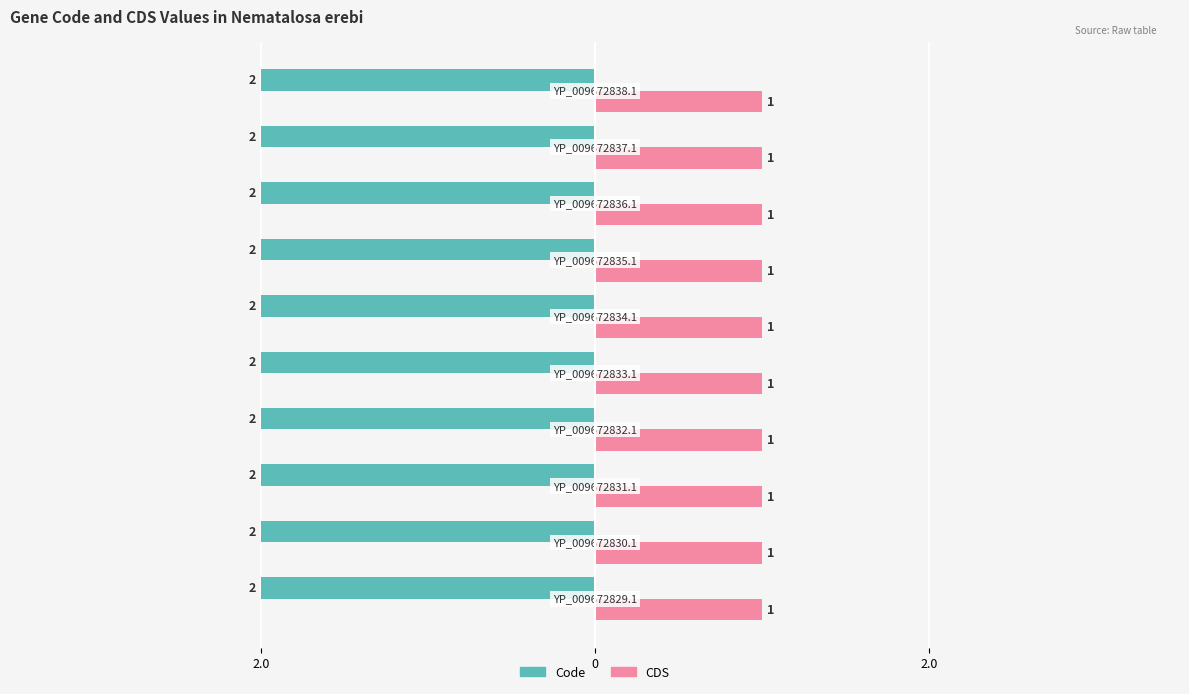

Which series has the largest range (max minus min)?

Code